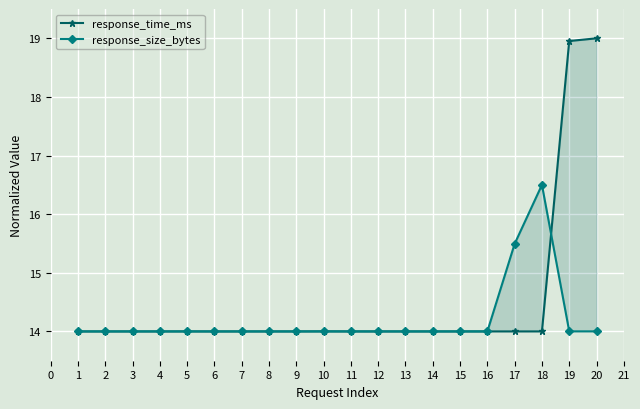

Where is response_time_ms nearest to the value 16?

10